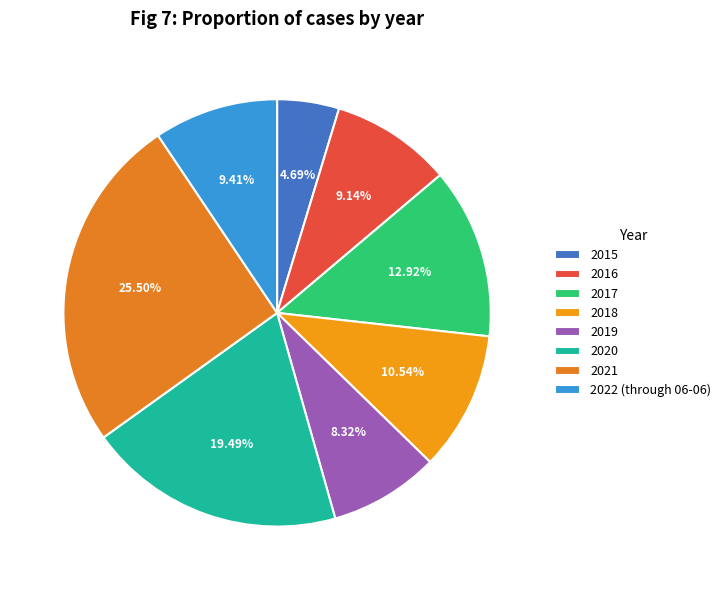

Which slice is the largest?

2021